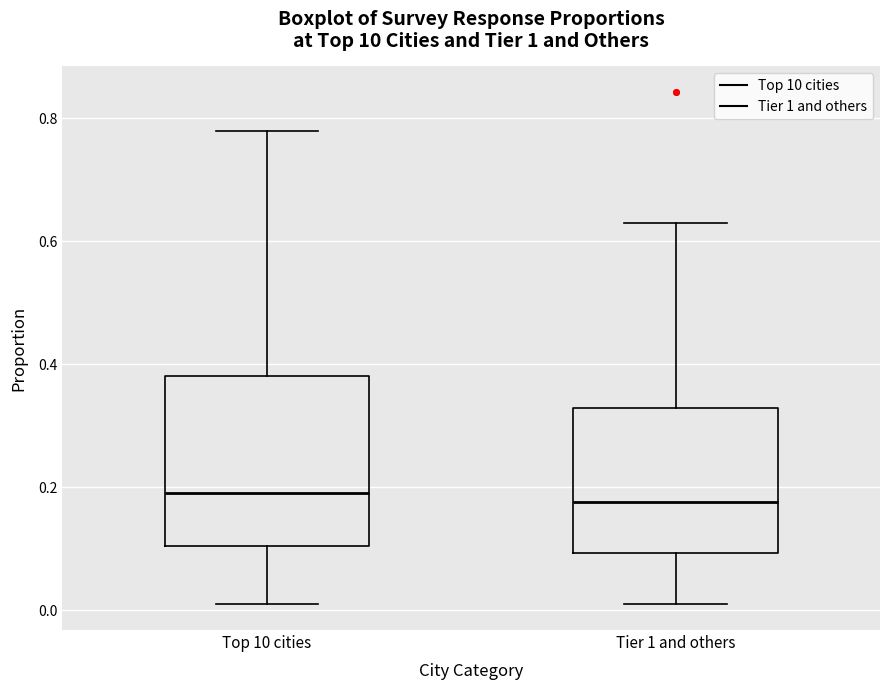

Reading left to right, transcribe this box plot: for each box, give where its median line is, the range the box spans, and where its two whiskers end, as read against the y-axis. The values are not printed on the chart, so give them approximately, as read against the axis.

Top 10 cities: median 0.20, box 0.10 to 0.38, whiskers 0.02 to 0.78
Tier 1 and others: median 0.18, box 0.10 to 0.32, whiskers 0.00 to 0.62